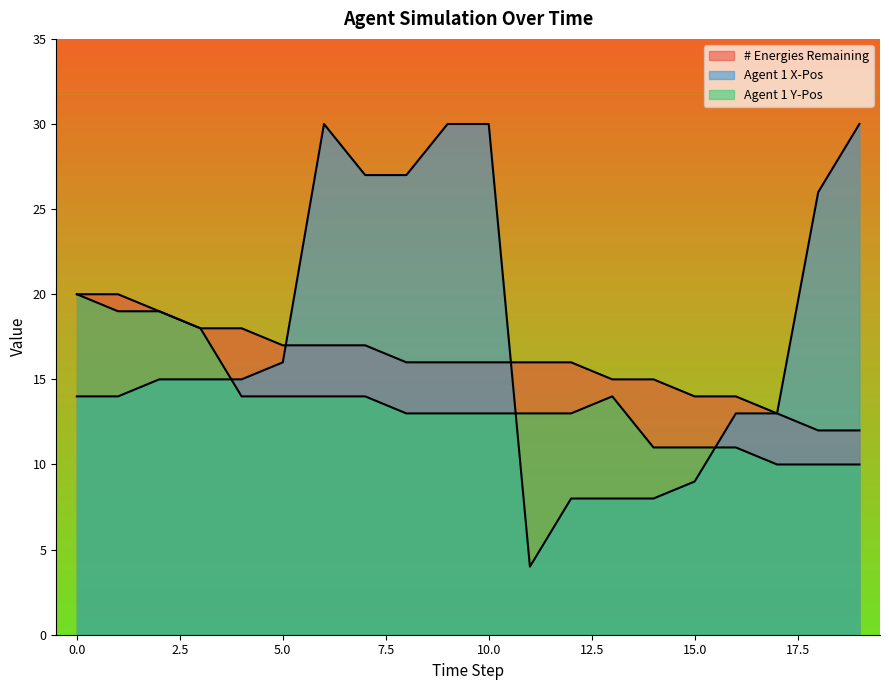

What are all the series names shown in the legend?

# Energies Remaining, Agent 1 X-Pos, Agent 1 Y-Pos